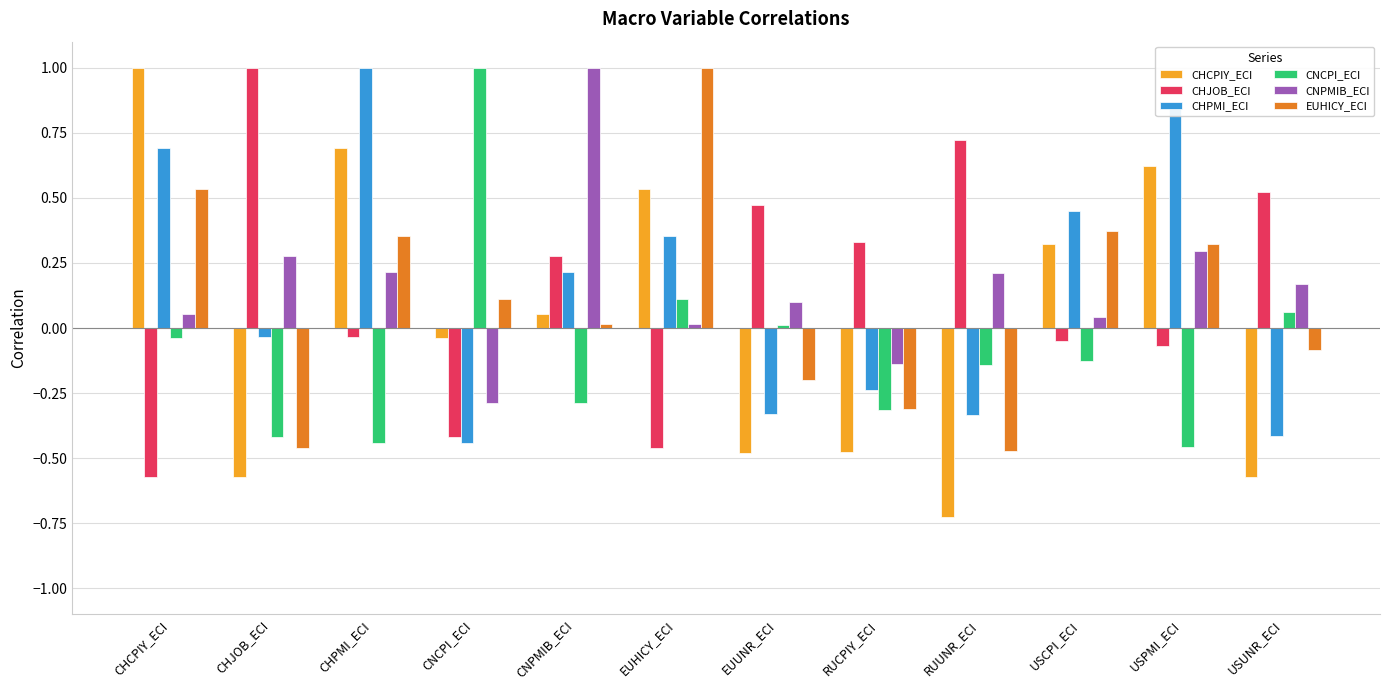

Is the value of EUHICY_ECI at CHJOB_ECI greater than the value of CNPMIB_ECI at RUUNR_ECI?

No